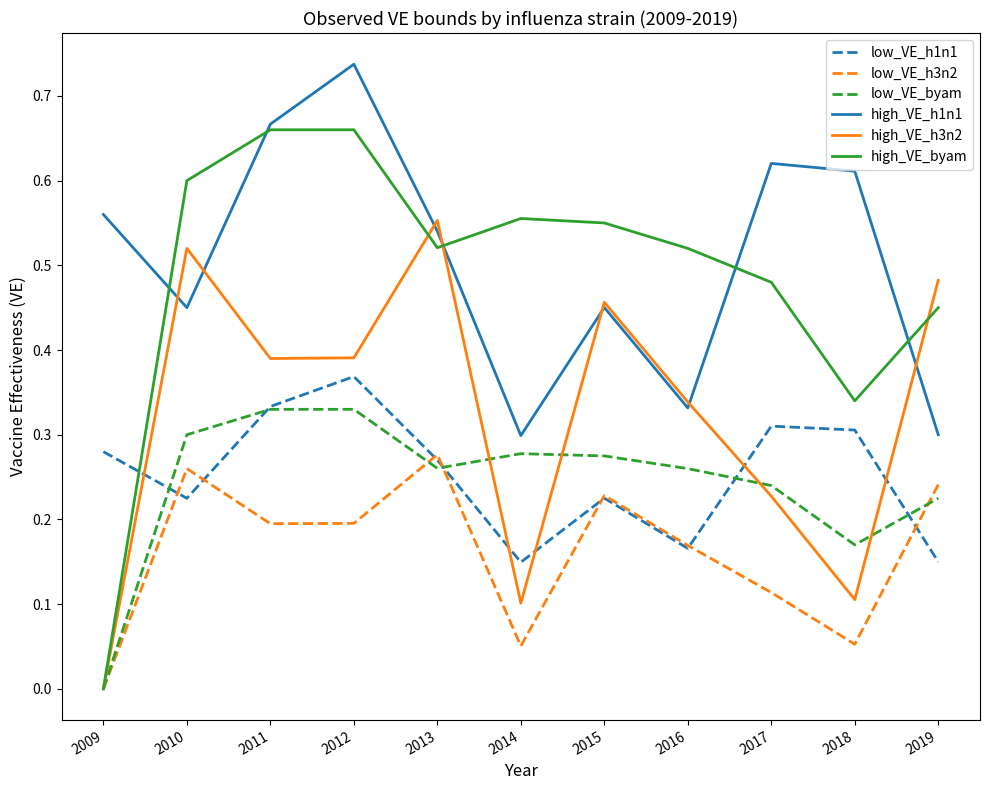

At how many categories does at least one series exceed 0?

11